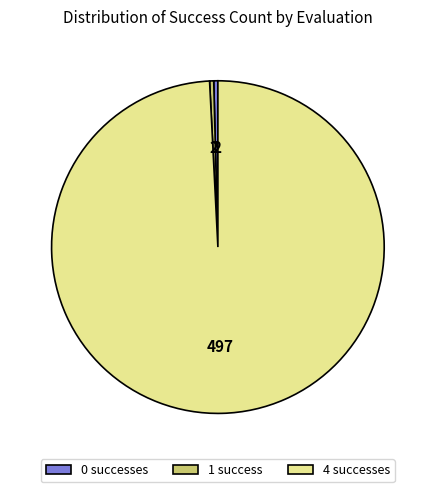

How many slices are in this pie chart?

3